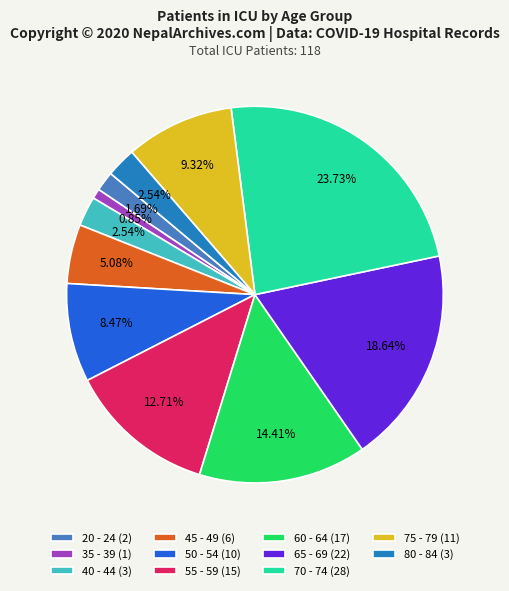

Do 35 - 39 (1) and 60 - 64 (17) together represent more than half of the pie?

No